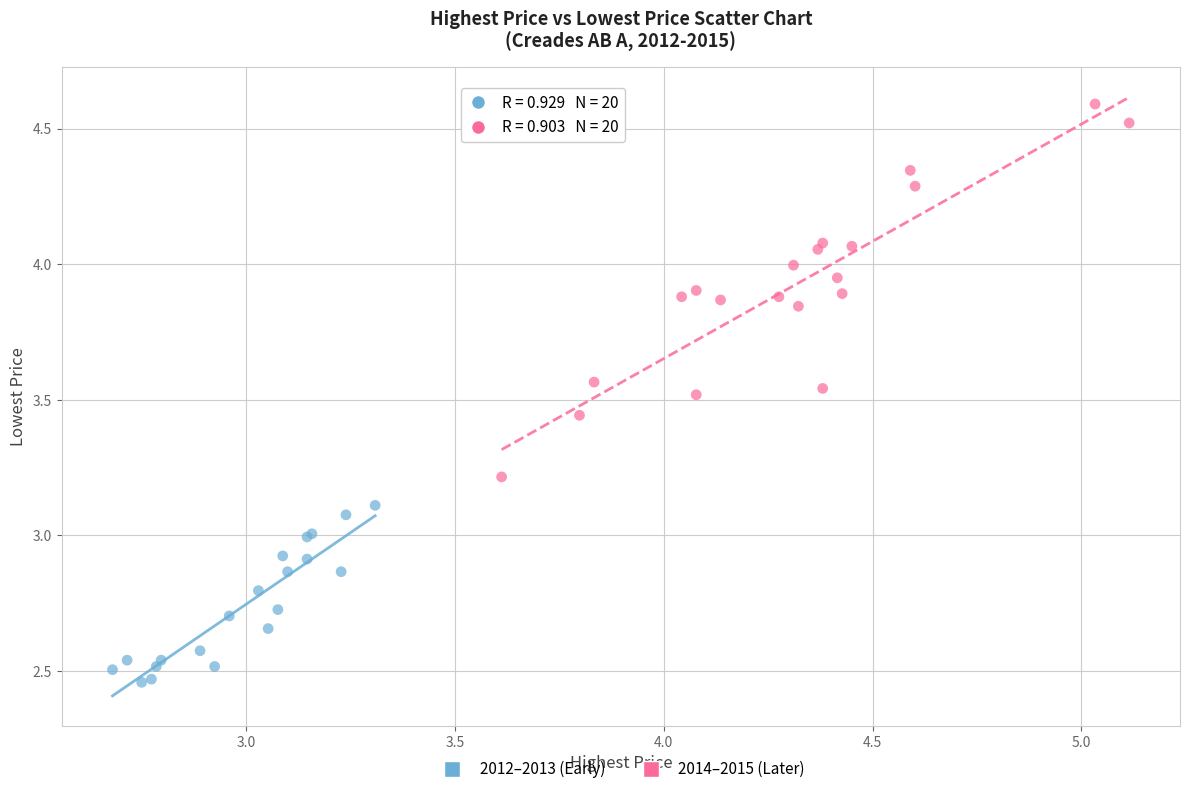

Which series contains the highest Y value?

2014–2015 (Later)